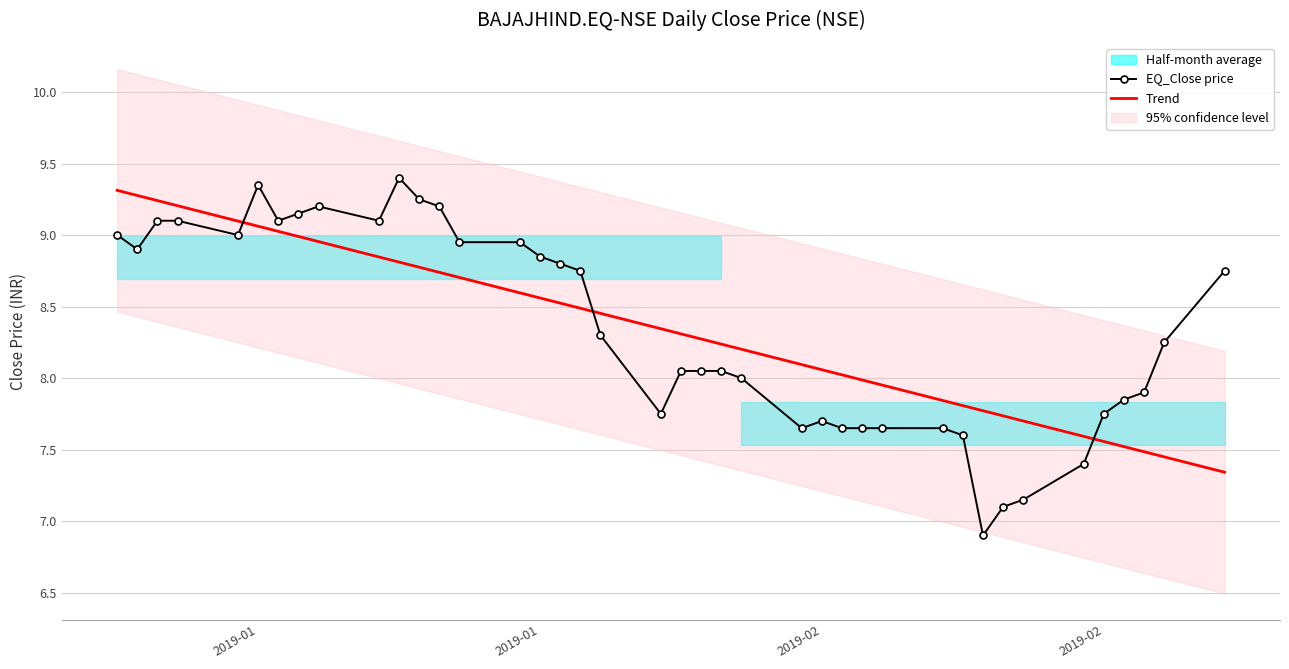

Which category has the highest value in the Trend series?

2019-01